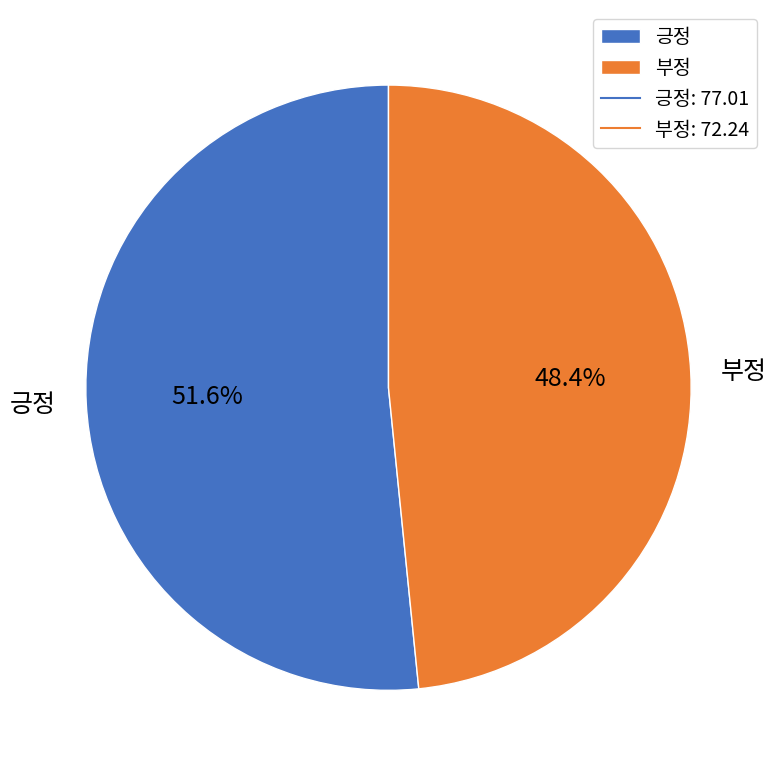

Rank the categories by value from lowest to highest.

부정, 긍정